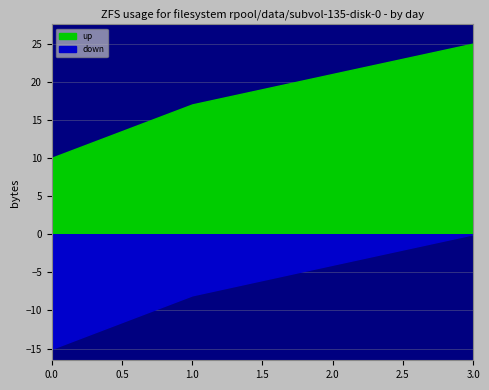

Rank the series at 0 from lowest to highest value.

down, up